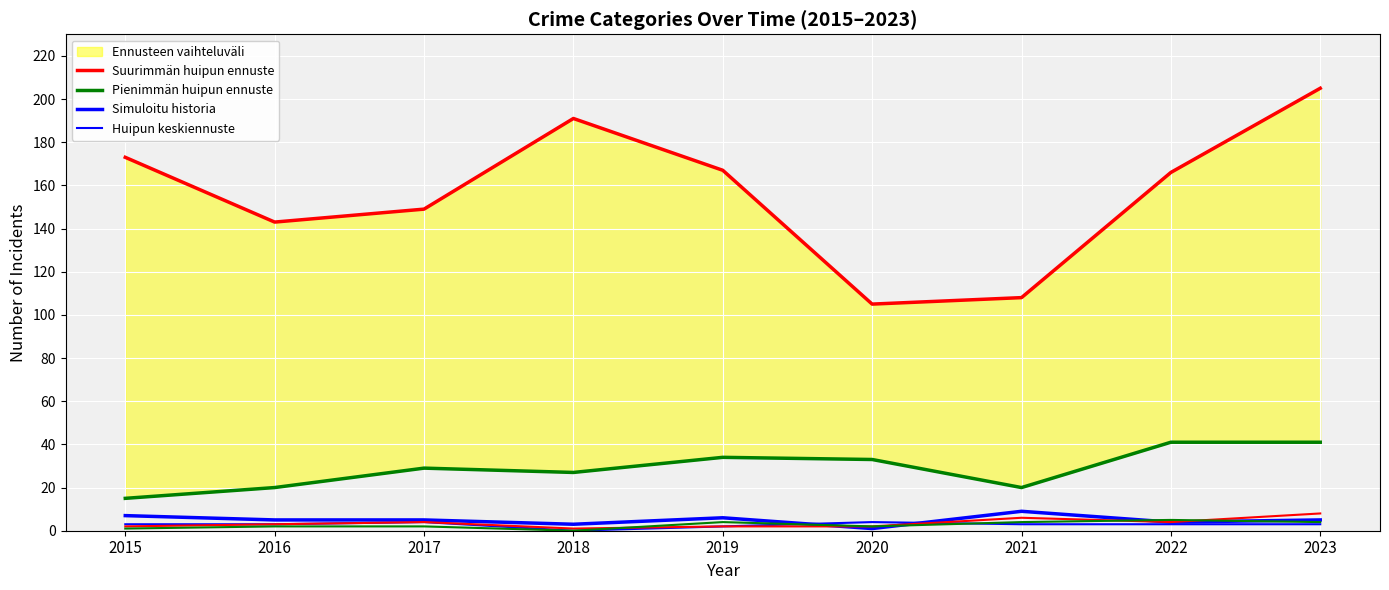

Which has a higher value, 2016 or 2015?

2015